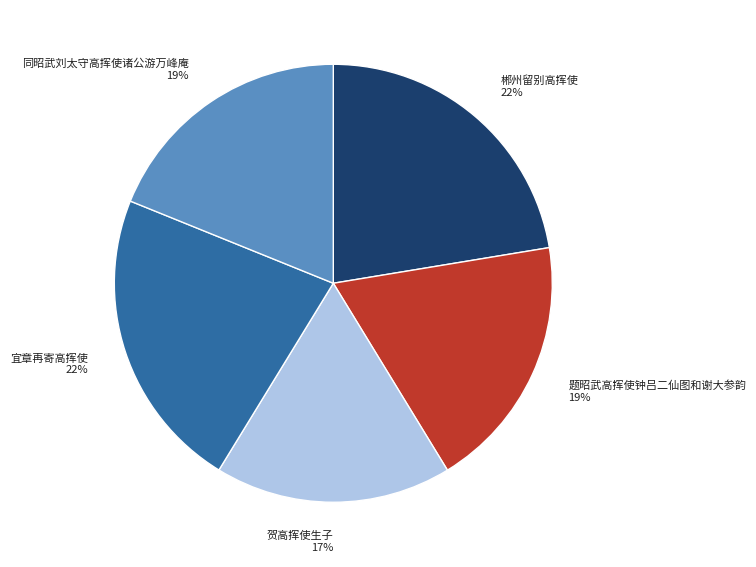

True or false: 题昭武高挥使钟吕二仙图和谢大参韵 accounts for 19% of the total.

True